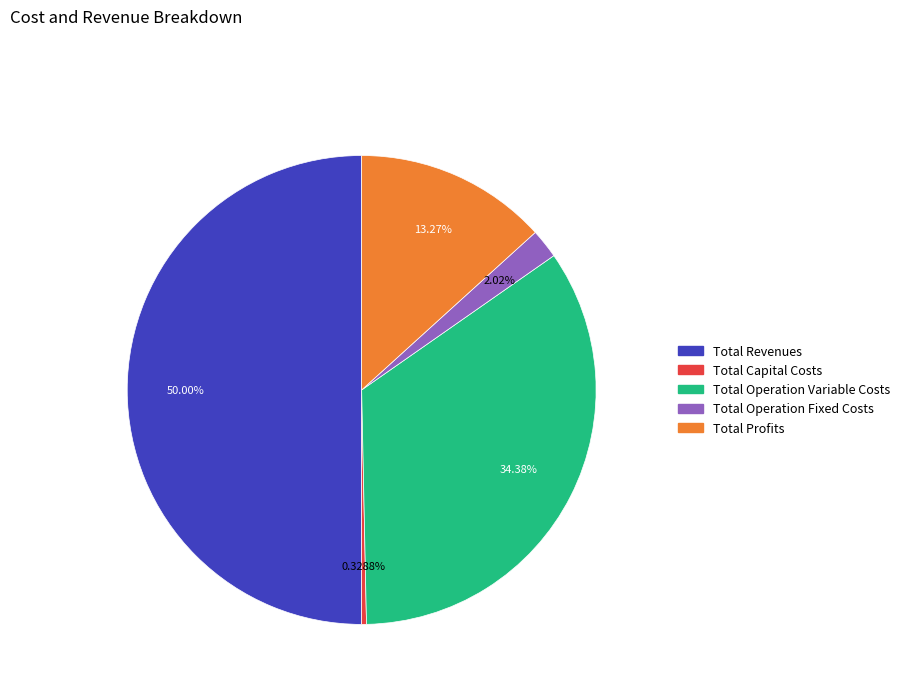

What percentage is NOT represented by Total Profits?

86.7%